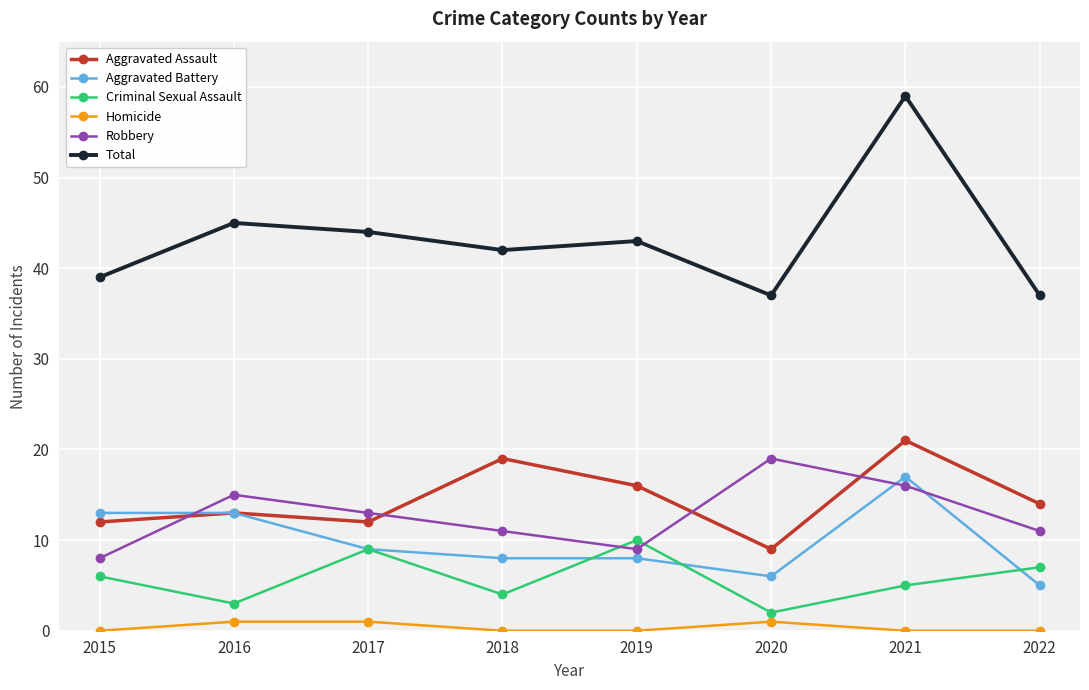

What is the highest value of the Aggravated Assault series?

21